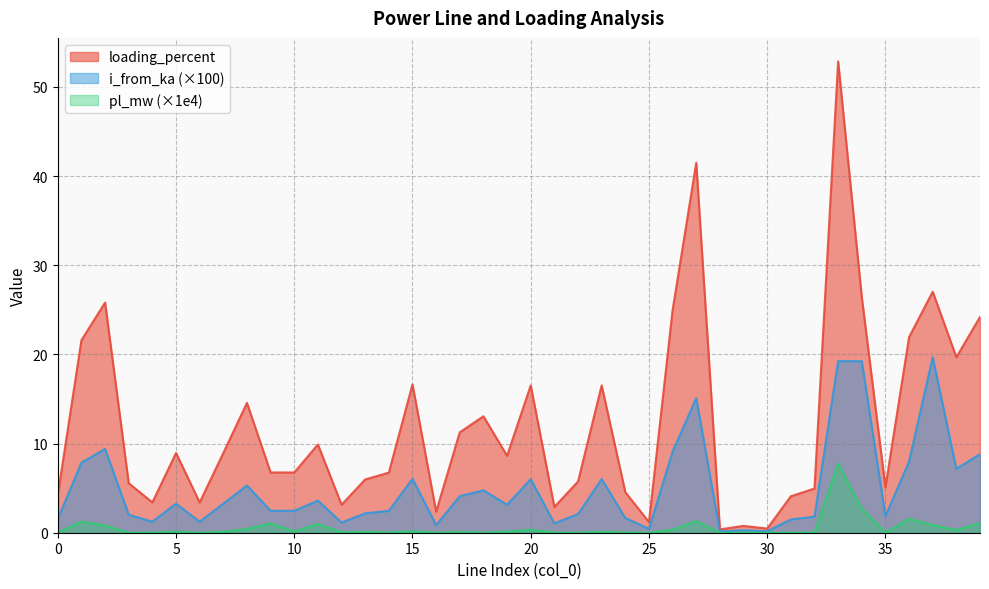

Reading right to left, transcribe all the data shown in this chart.

pl_mw: 1.1	0.3	0.9	1.5	0.0	2.7	7.7	0.0	0.0	0.0	0.0	0.0	1.3	0.3	0.0	0.0	0.1	0.0	0.0	0.3	0.1	0.0	0.1	0.0	0.2	0.0	0.1	0.0	1.0	0.1	1.0	0.4	0.1	0.0	0.1	0.0	0.0	0.8	1.2	0.0
i_from_ka: 8.8	7.2	19.7	8.0	1.9	19.2	19.2	1.8	1.5	0.2	0.3	0.1	15.1	9.1	0.4	1.7	6.0	2.1	1.1	6.0	3.1	4.8	4.1	0.9	6.1	2.5	2.2	1.1	3.6	2.5	2.5	5.3	3.3	1.2	3.3	1.2	2.0	9.4	7.9	1.5
loading_percent: 24.2	19.7	27.0	21.9	5.1	26.4	52.9	5.0	4.1	0.5	0.8	0.4	41.5	25.0	1.2	4.6	16.5	5.7	2.9	16.5	8.6	13.1	11.3	2.4	16.6	6.7	6.0	3.1	9.9	6.8	6.8	14.6	8.9	3.4	8.9	3.4	5.5	25.8	21.6	4.2